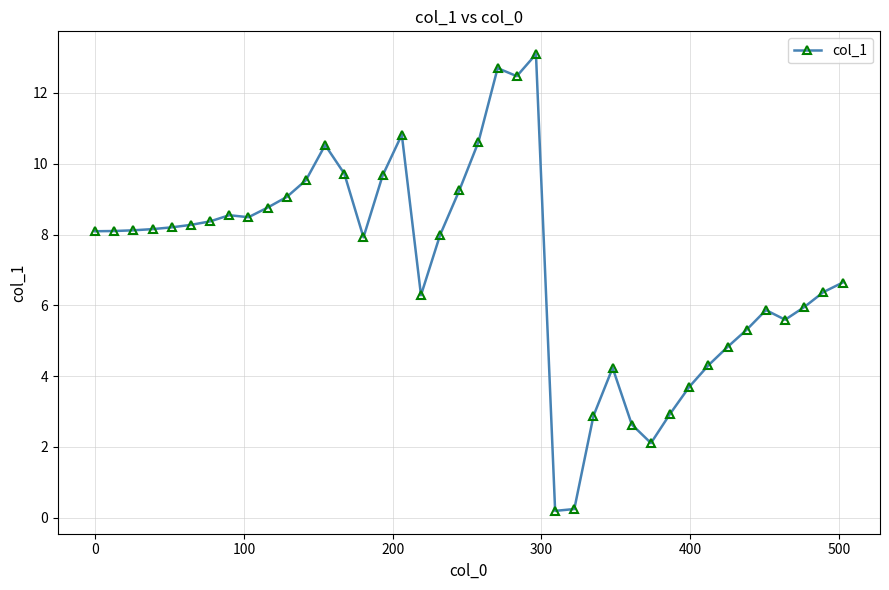

What is the average value?

7.2